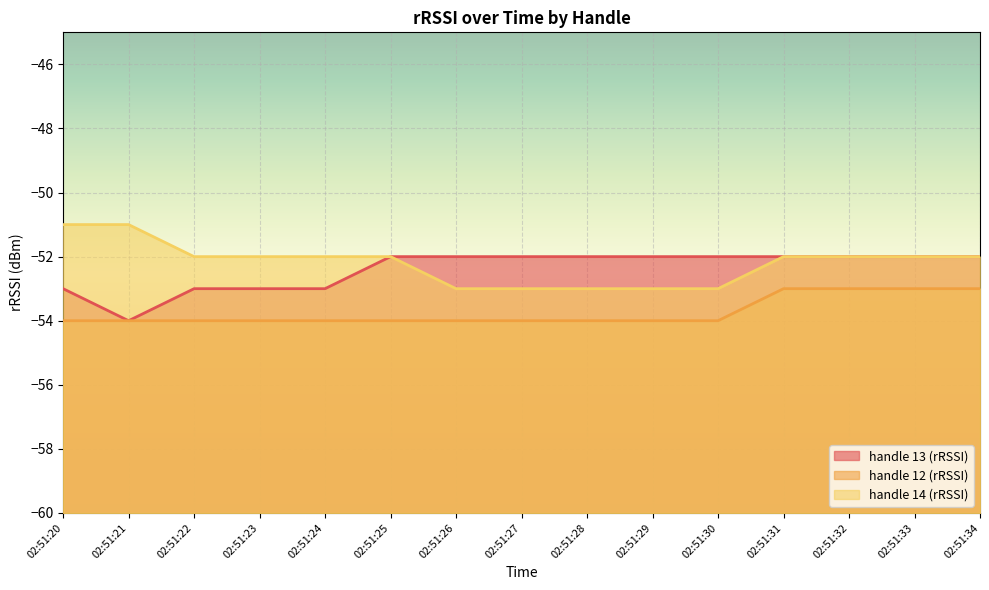

Reading left to right, list all the values displayed in this chart.

handle 13 (rRSSI): -53	-54	-53	-53	-53	-52	-52	-52	-52	-52	-52	-52	-52	-52	-52
handle 12 (rRSSI): -54	-54	-54	-54	-54	-54	-54	-54	-54	-54	-54	-53	-53	-53	-53
handle 14 (rRSSI): -51	-51	-52	-52	-52	-52	-53	-53	-53	-53	-53	-52	-52	-52	-52